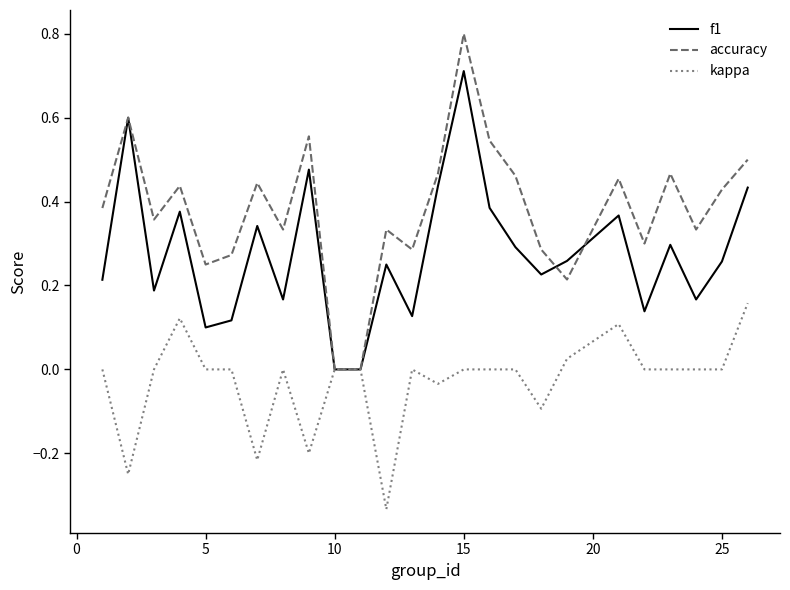

Which series has the largest total across all categories?

accuracy